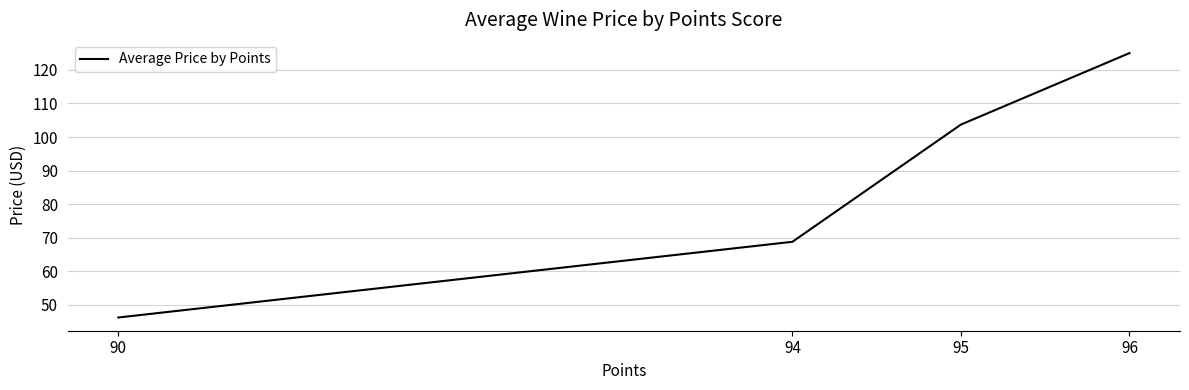

True or false: there are more than 0 points higher than both neighbors.

False